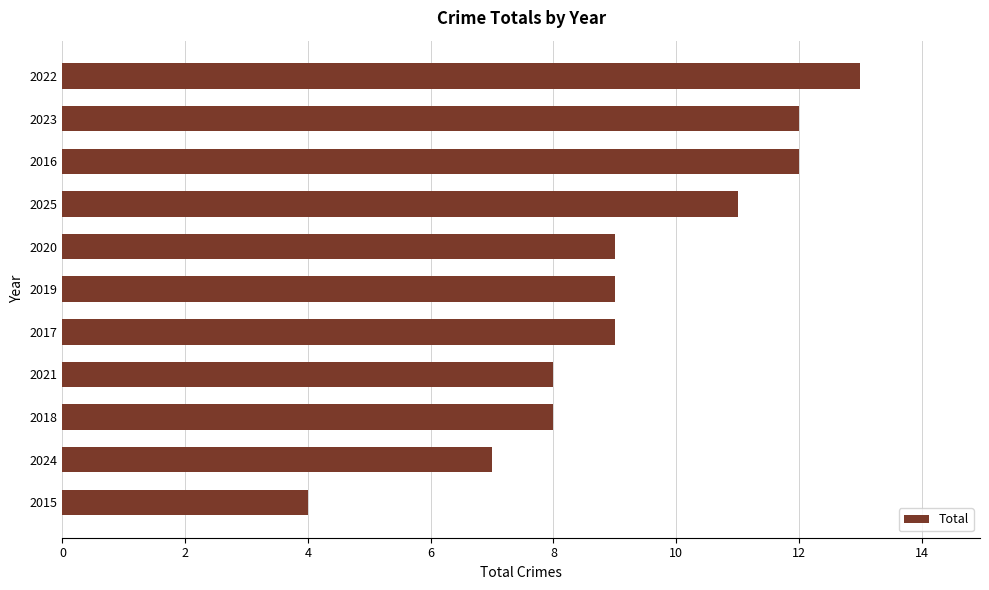

What is the average value?

9